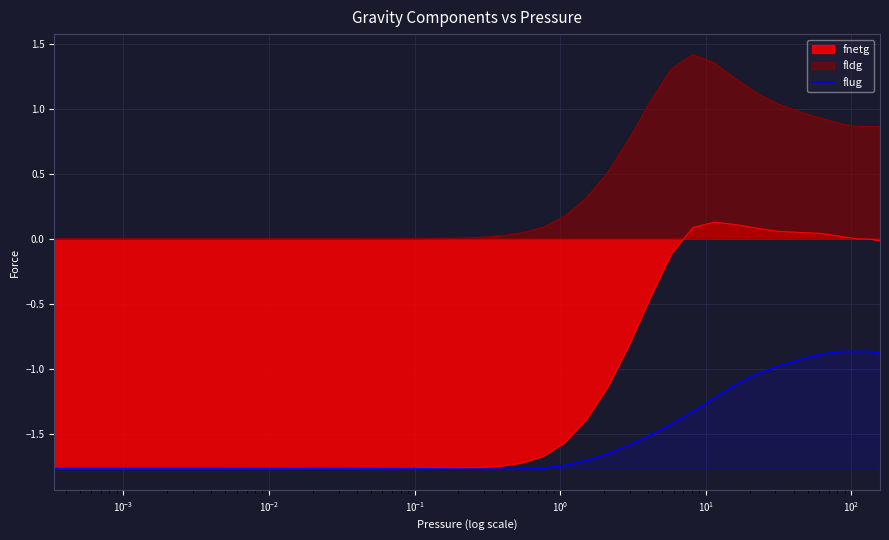

What is the value of the 29th point from the left?

-1.4